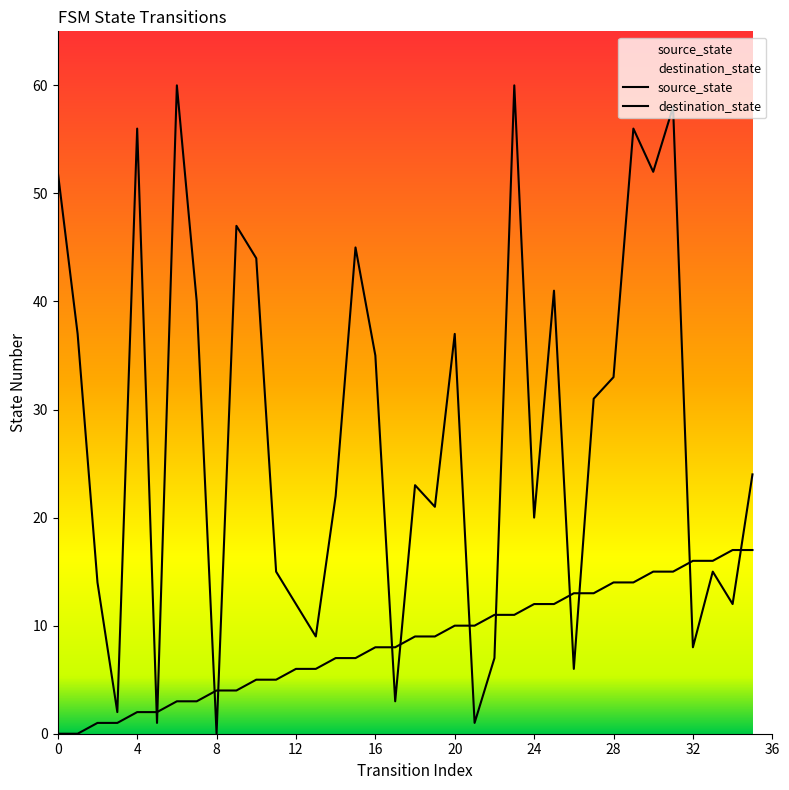

Is this an area chart (filled region under the line)?

No